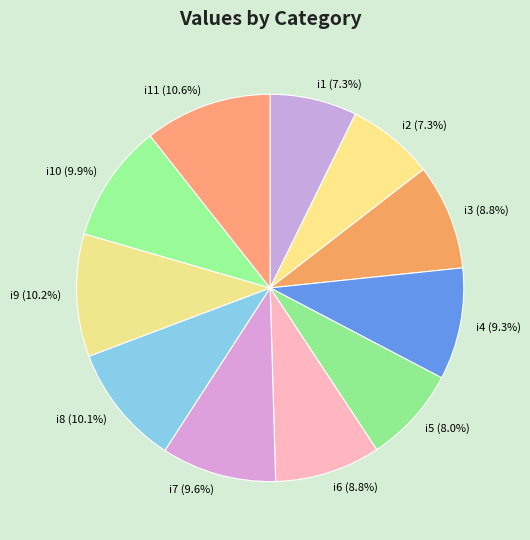

What portion of the pie excludes i1 (7.3%)?

92.7%